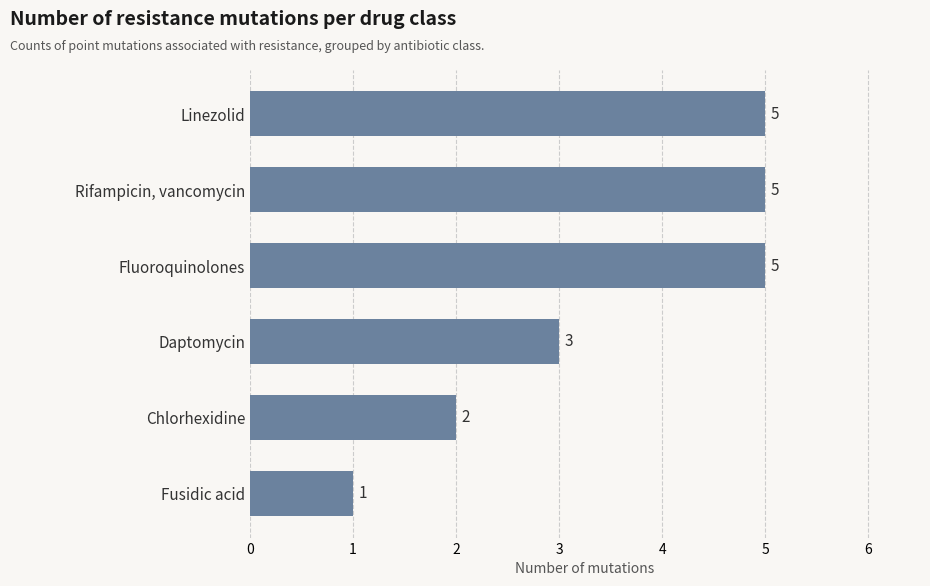

Are the bars horizontal?

Yes